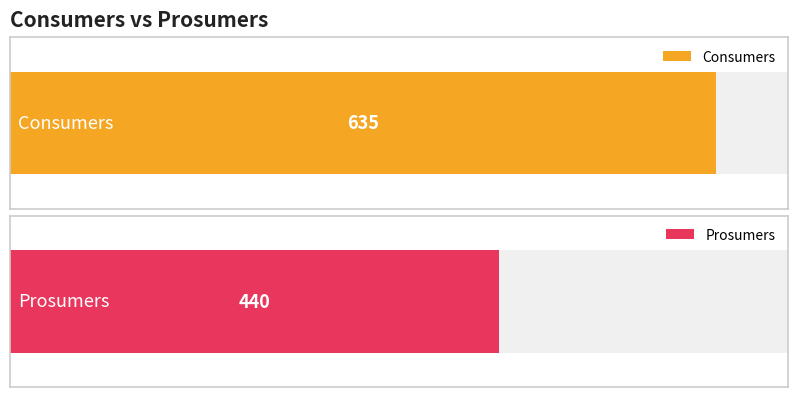

What is the minimum value for Consumers?

635